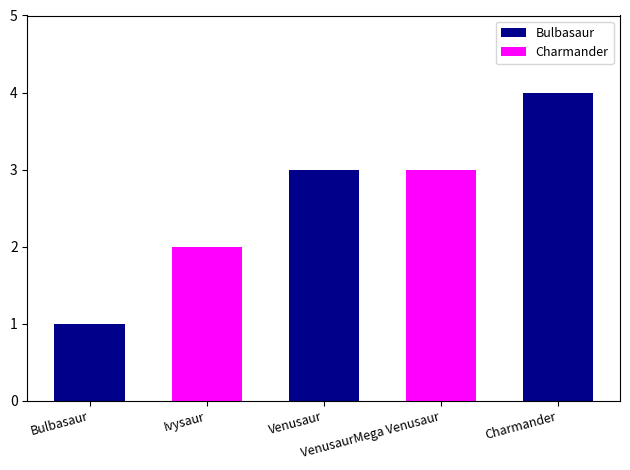

True or false: the data shows 2 at Ivysaur.

True